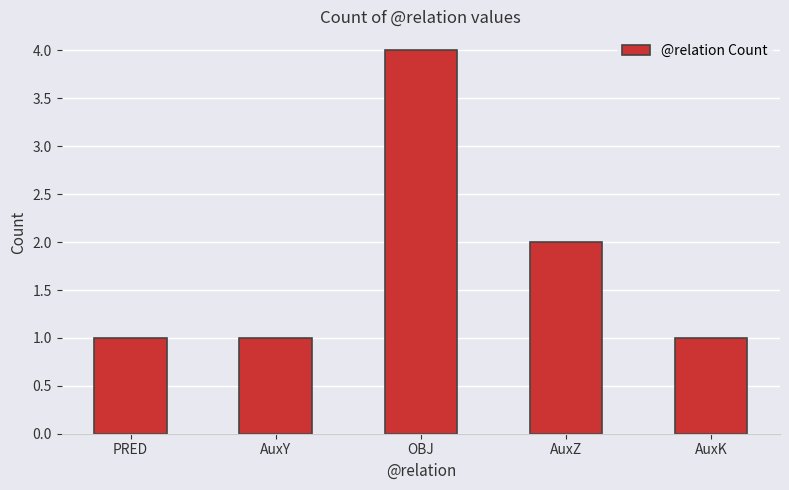

Which label corresponds to the largest value in the chart?

OBJ